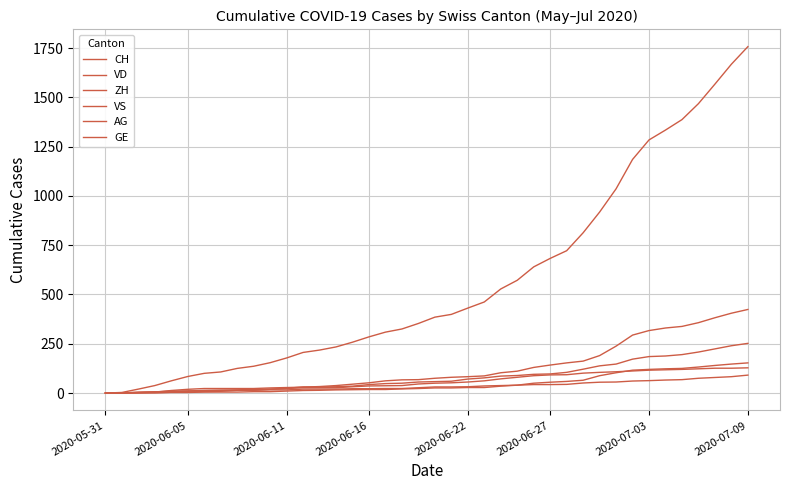

True or false: VD has more than 1 points higher than both neighbors.

False